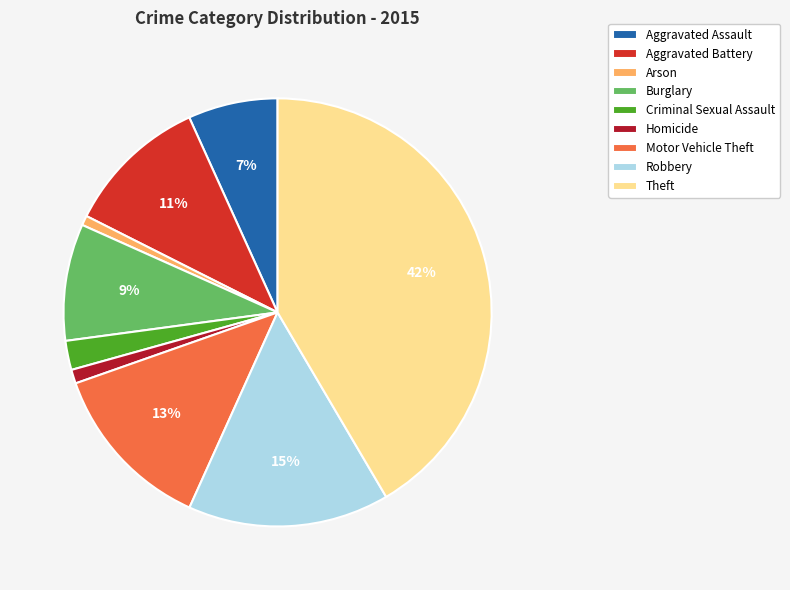

How many segments does this pie chart have?

9